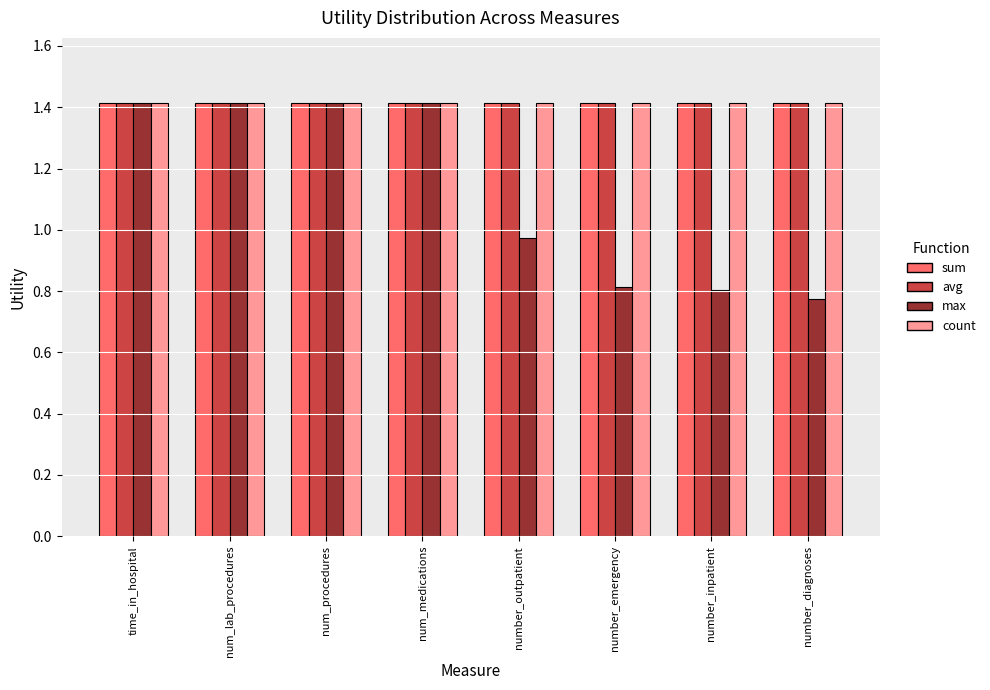

What is the label of the 5th bar from the left?

number_outpatient